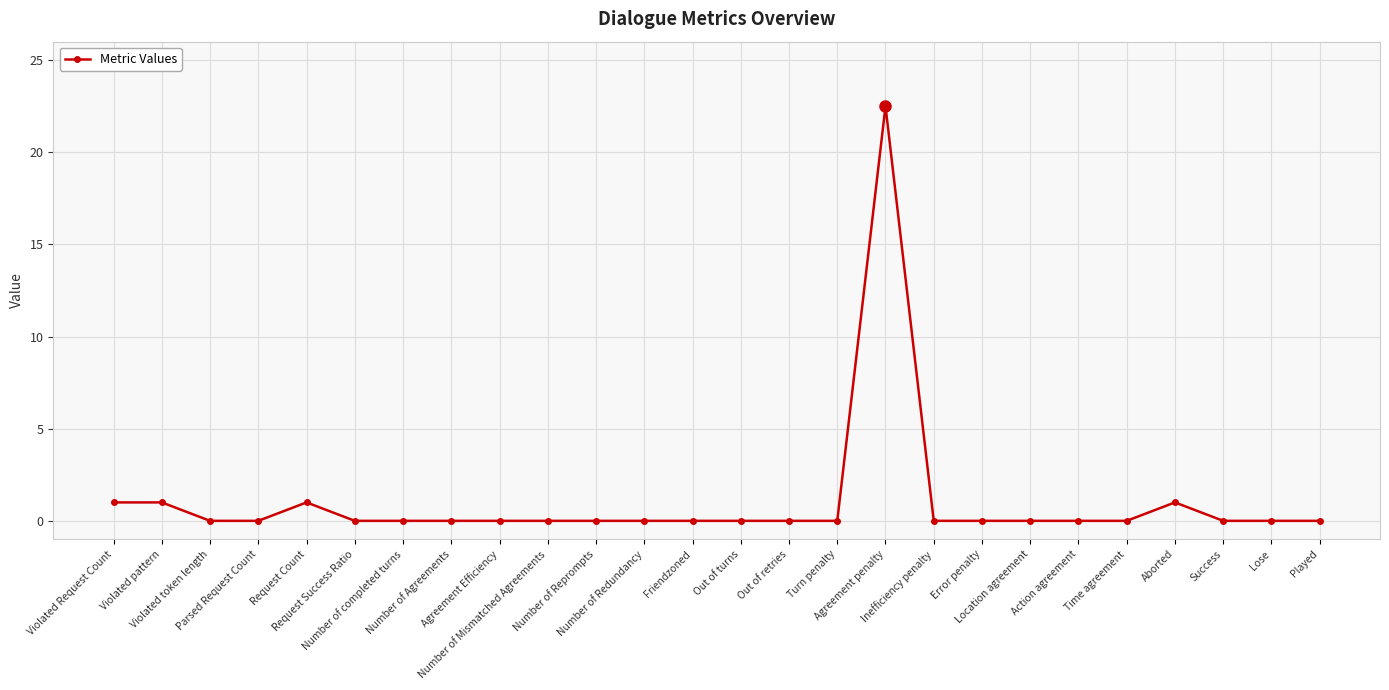

What is the value of the 2nd point from the left?

1.0